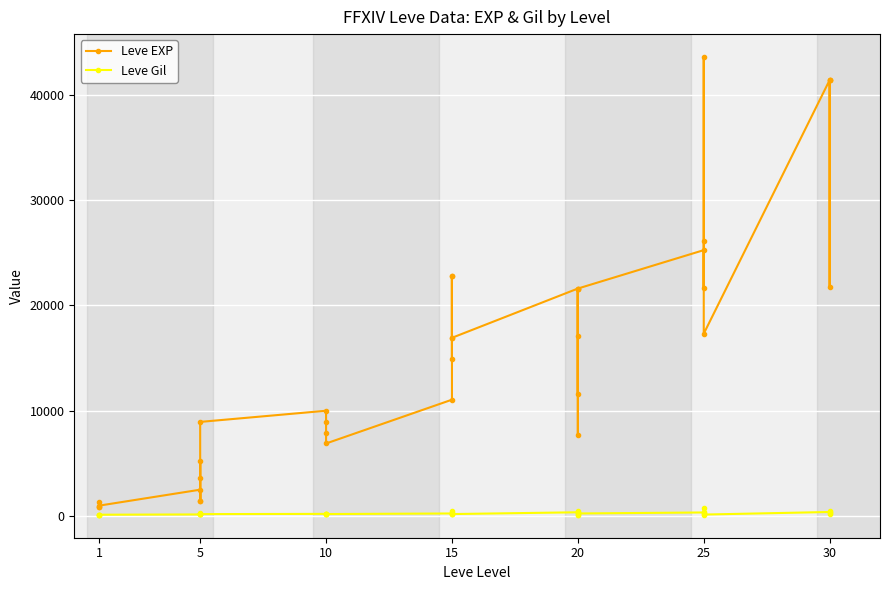

Is this an area chart (filled region under the line)?

No